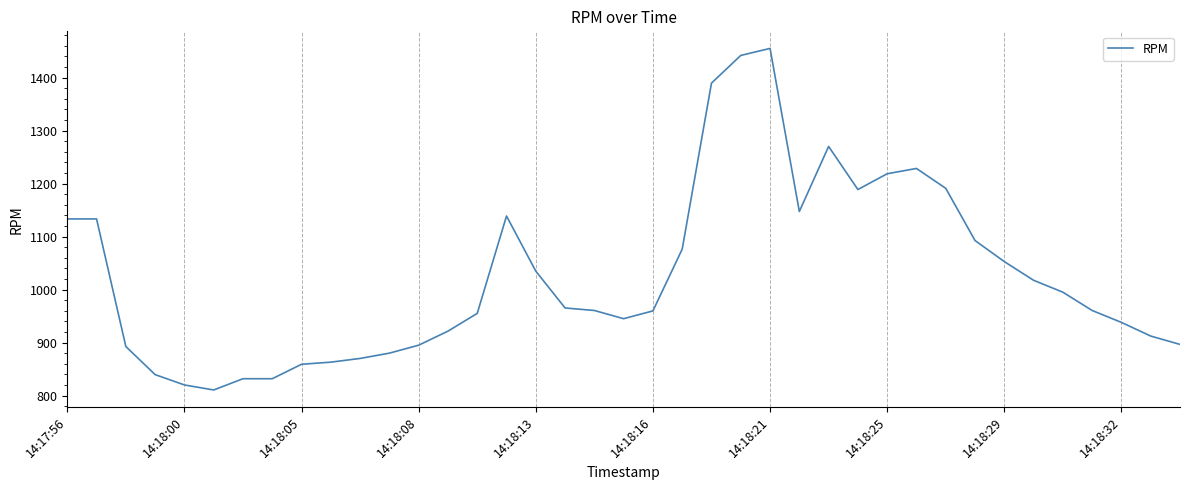

What is the minimum value shown in the chart?

810.8